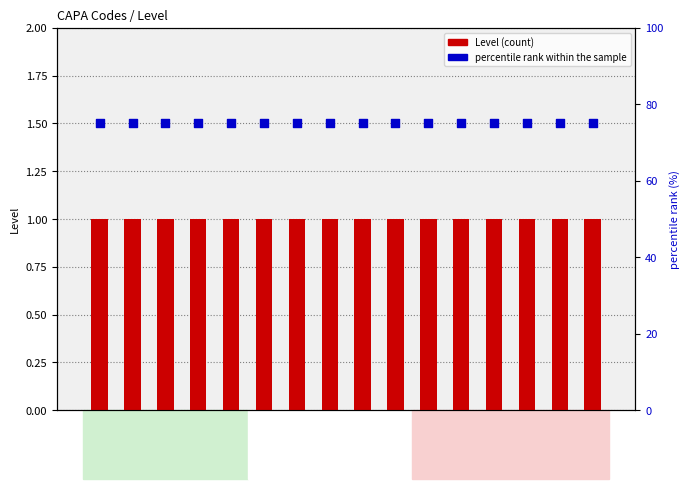

What are all the series names shown in the legend?

Level, percentile rank within the sample